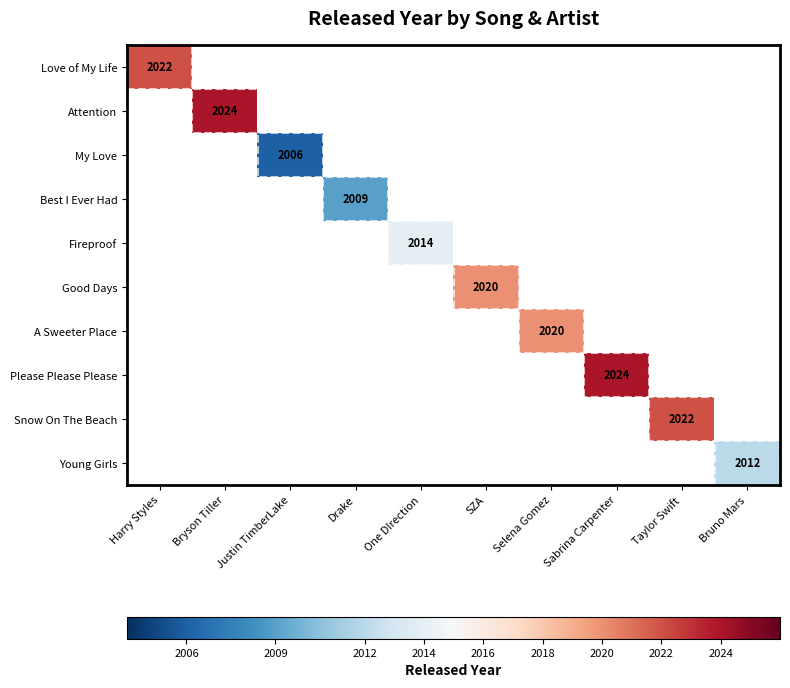

Which has a higher value, Bruno Mars or SZA?

SZA